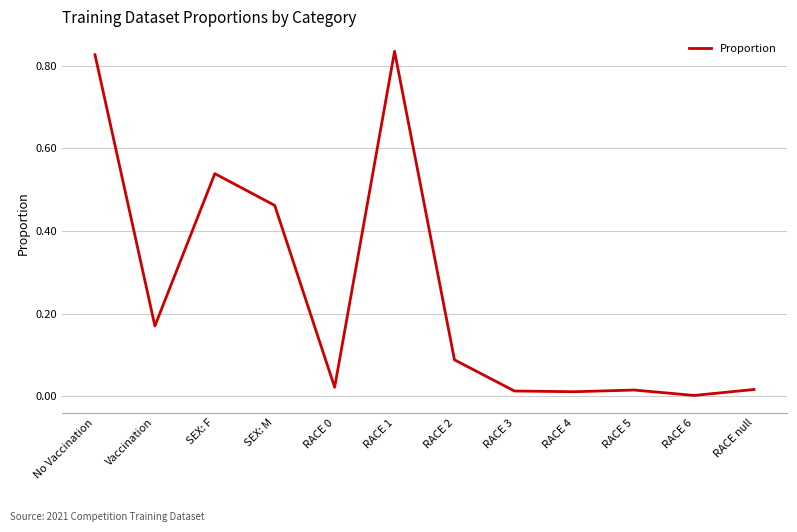

How many distinct data groups are displayed?

1